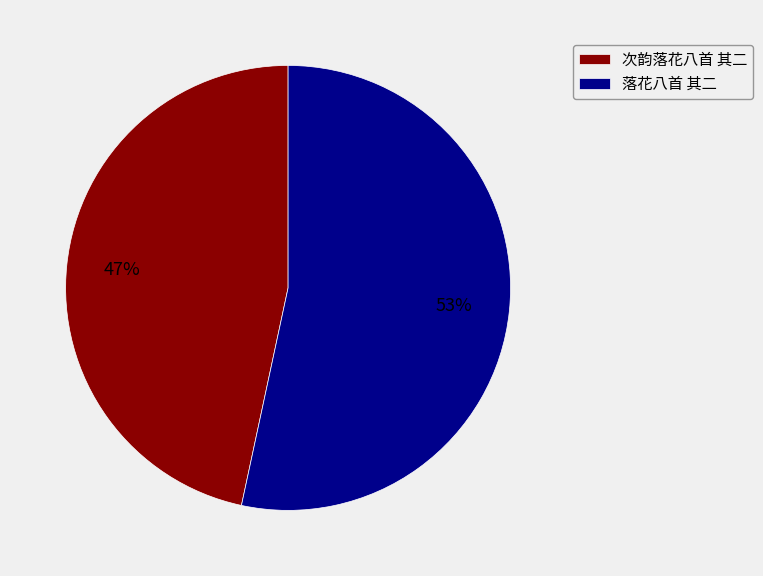

Is the sum of 落花八首 其二 and 次韵落花八首 其二 greater than half?

Yes